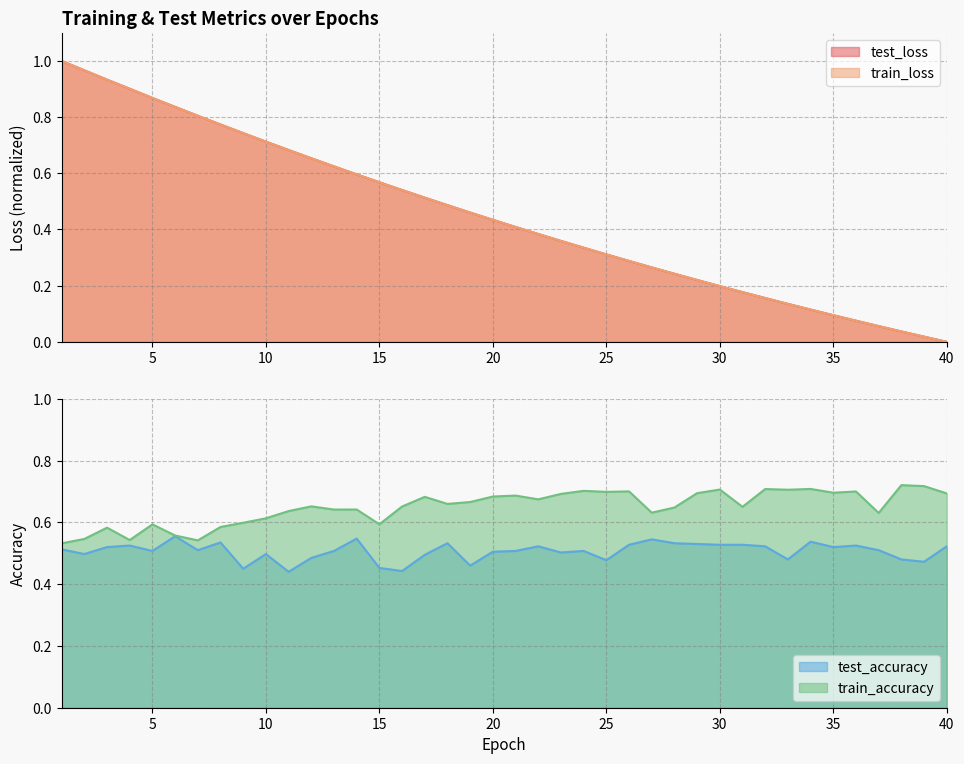

Which has a higher value, 40 or 28?

28